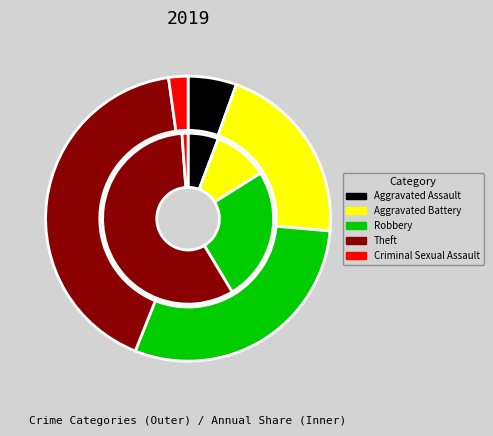

Does any single category account for the majority?

No